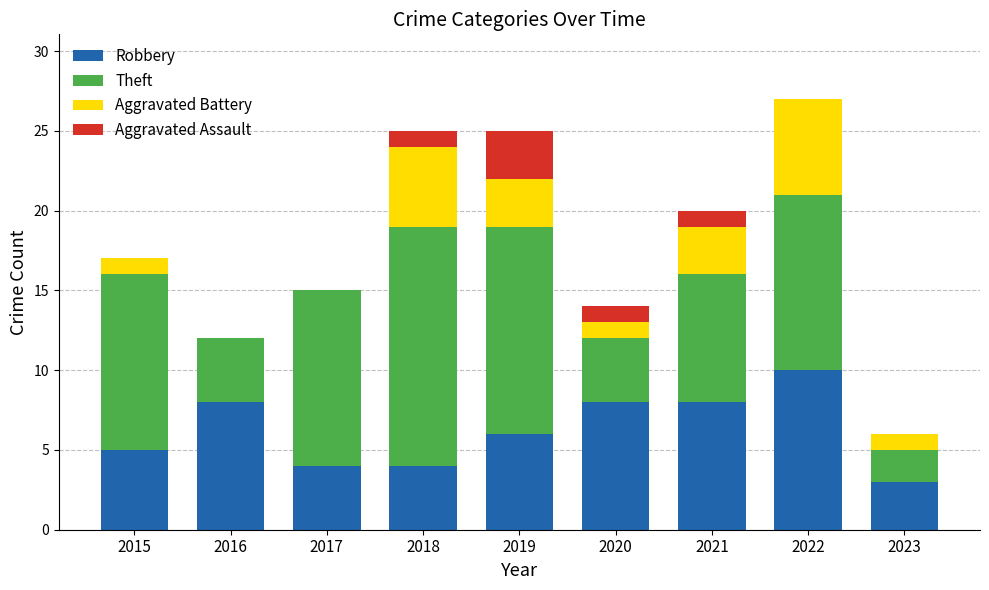

What is the total value across all series at 2021?

20